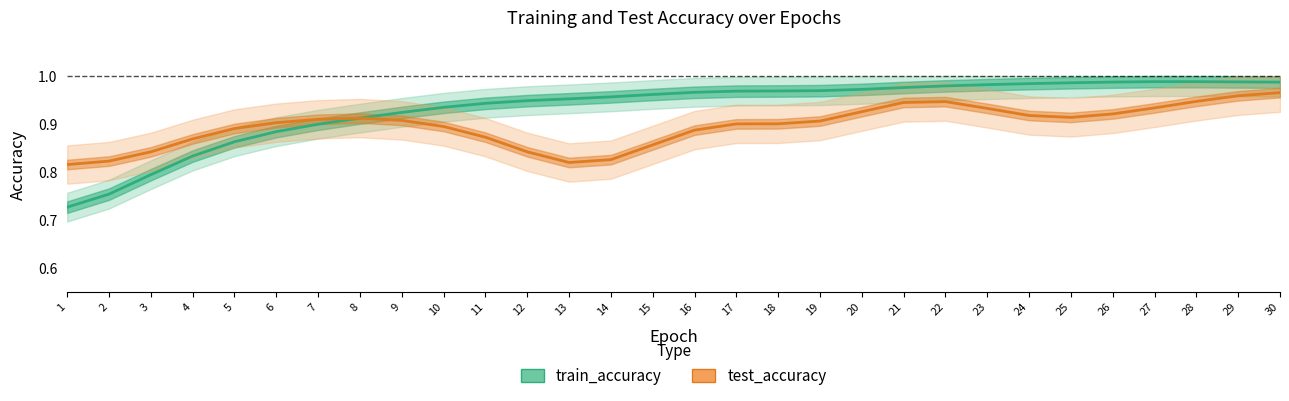

Between 29 and 2, which is larger?

29